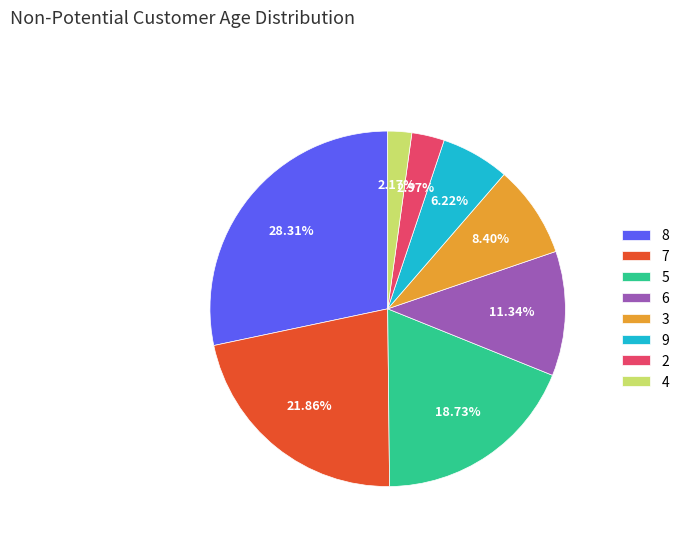

To the nearest percent, what portion does 7 represent?

22%